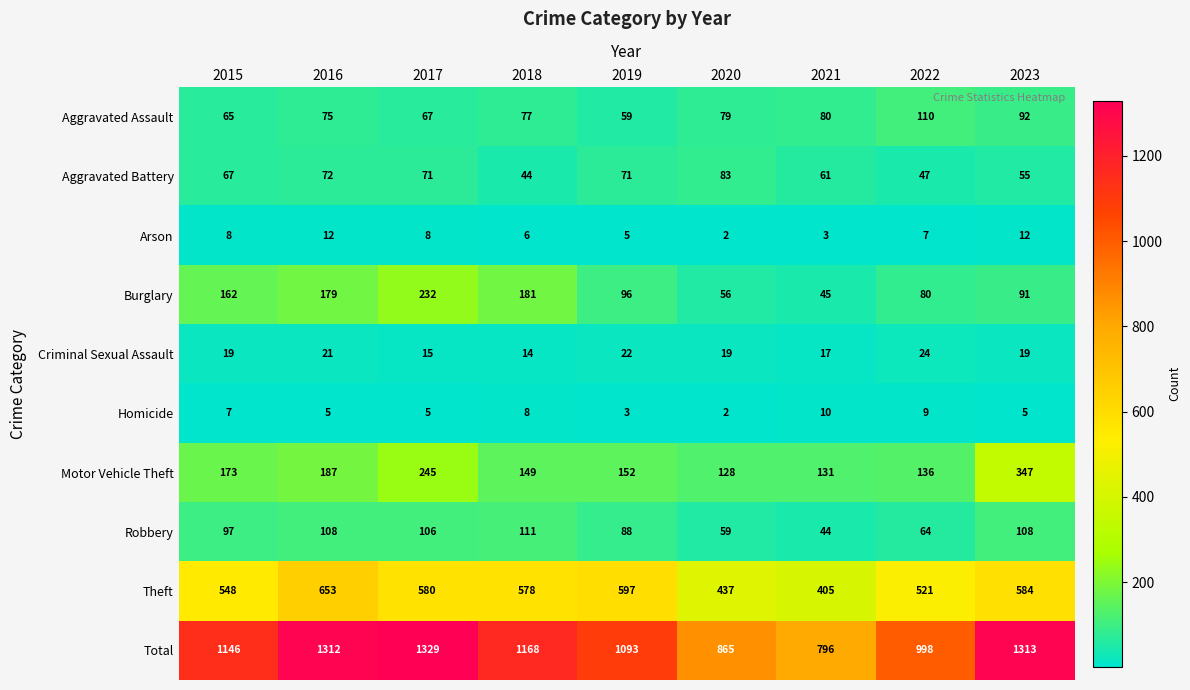

Is it true that Aggravated Assault equals 110 at 2022?

True